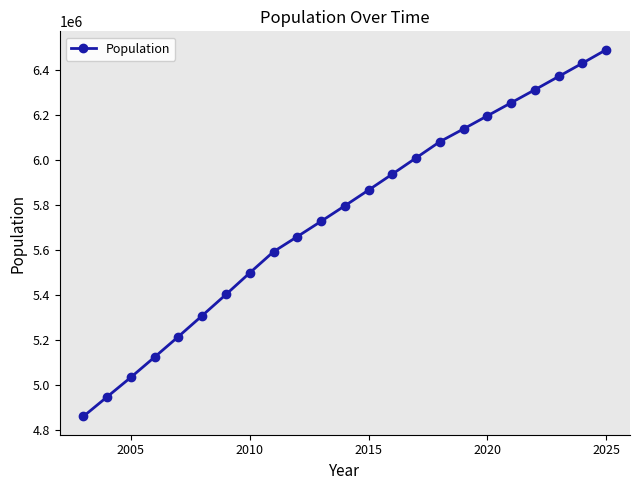

What is the sum of all values?

132269000